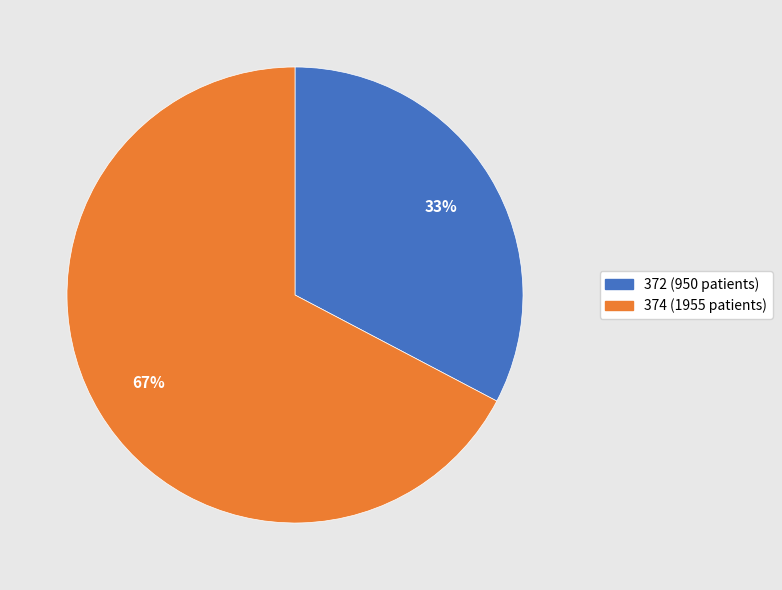

To the nearest percent, what is the average slice percentage?

50%